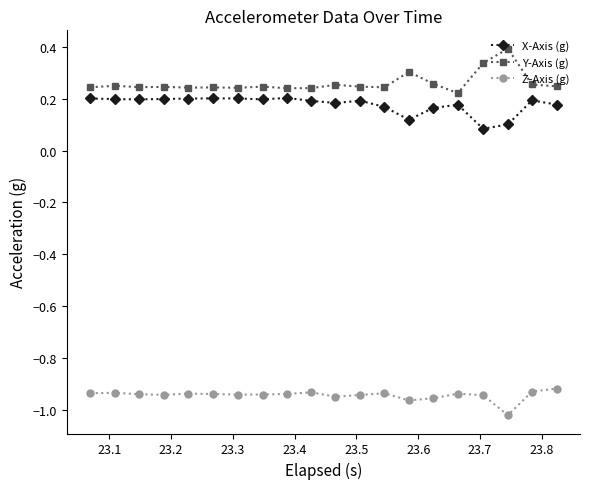

True or false: Z-Axis (g) and X-Axis (g) cross at least once.

False